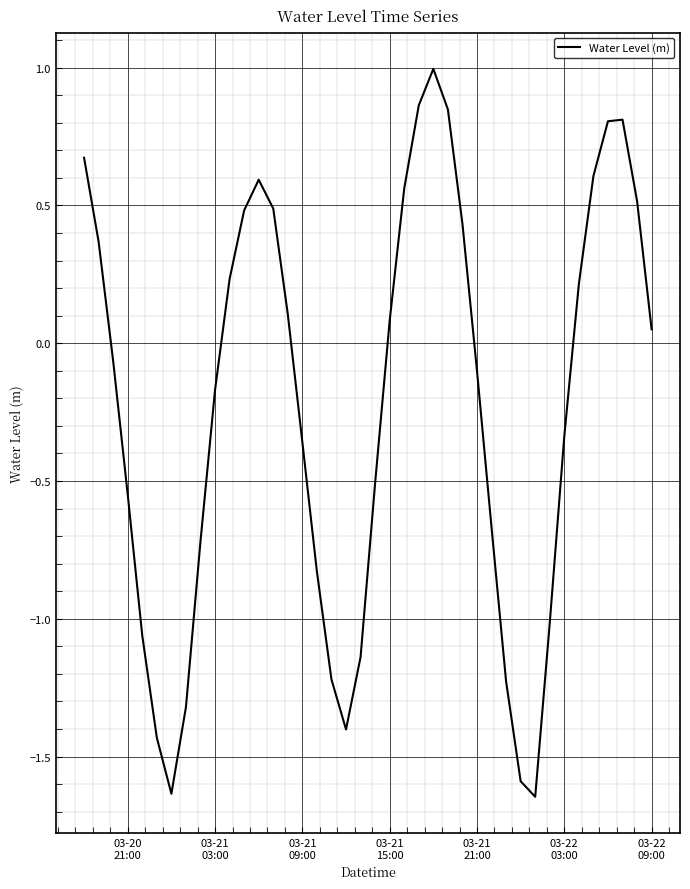

What is the maximum value shown in the chart?

1.0